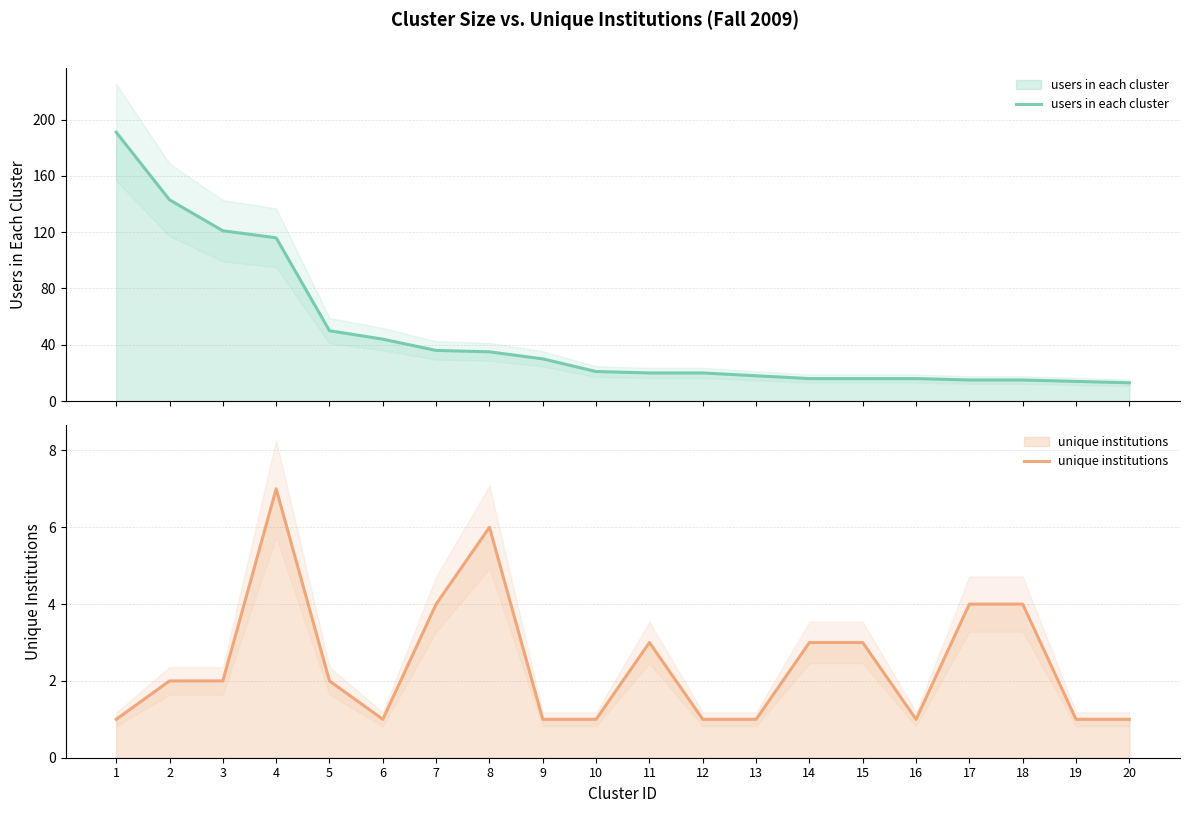

True or false: users in each cluster and unique institutions cross at least once.

False